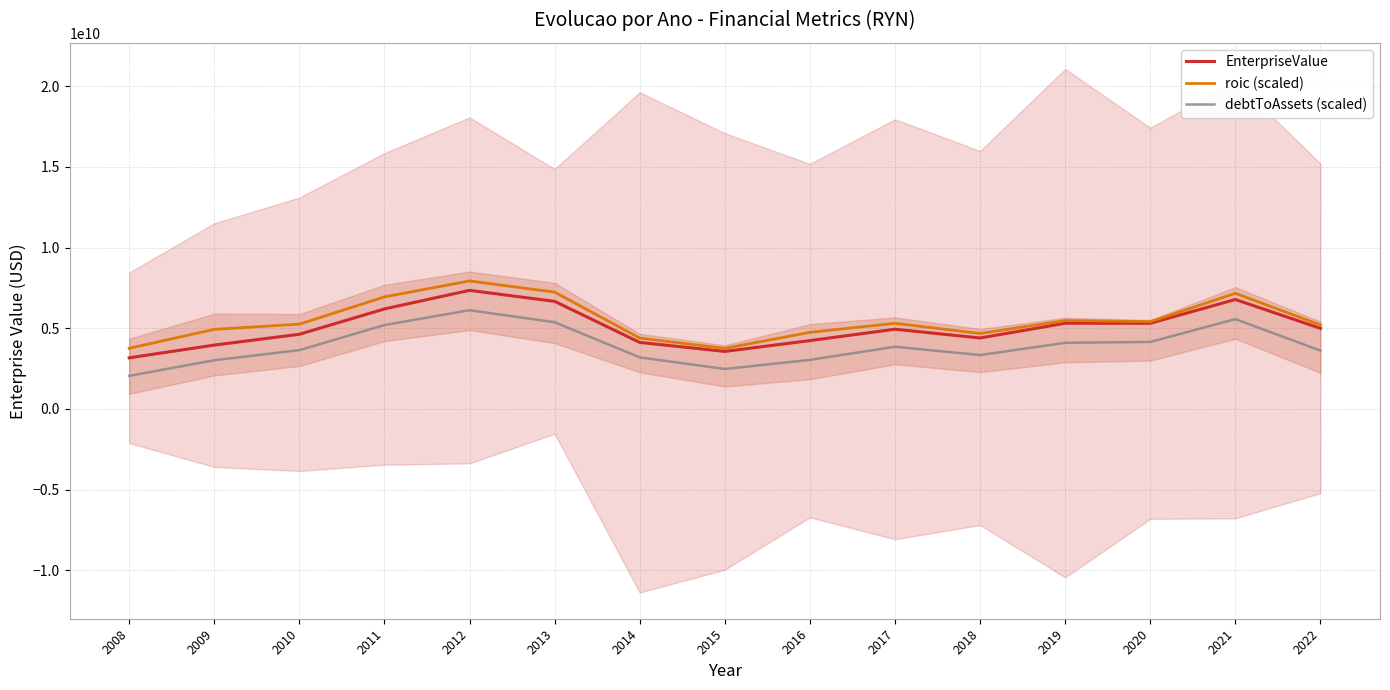

Which has a higher value, 2010 or 2020?

2020